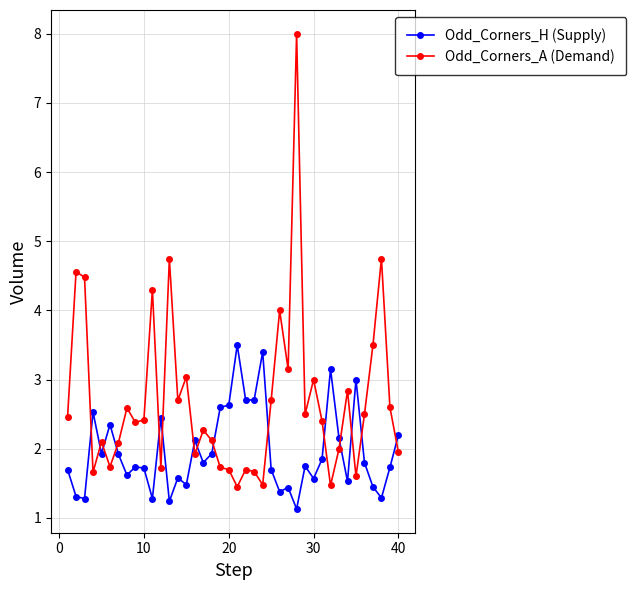

What is the greatest value displayed?

8.0